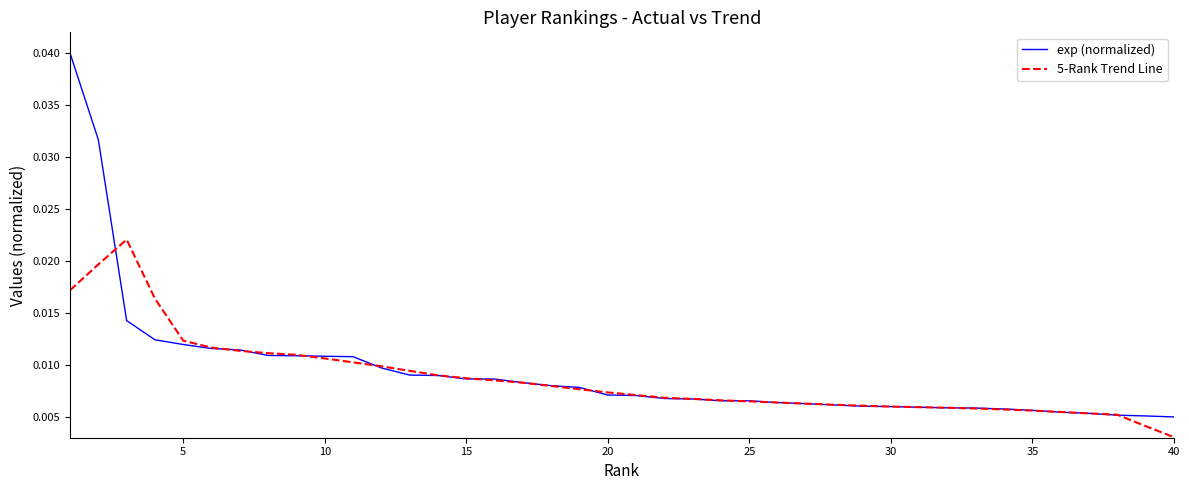

Which series has the largest range (max minus min)?

exp (normalized)